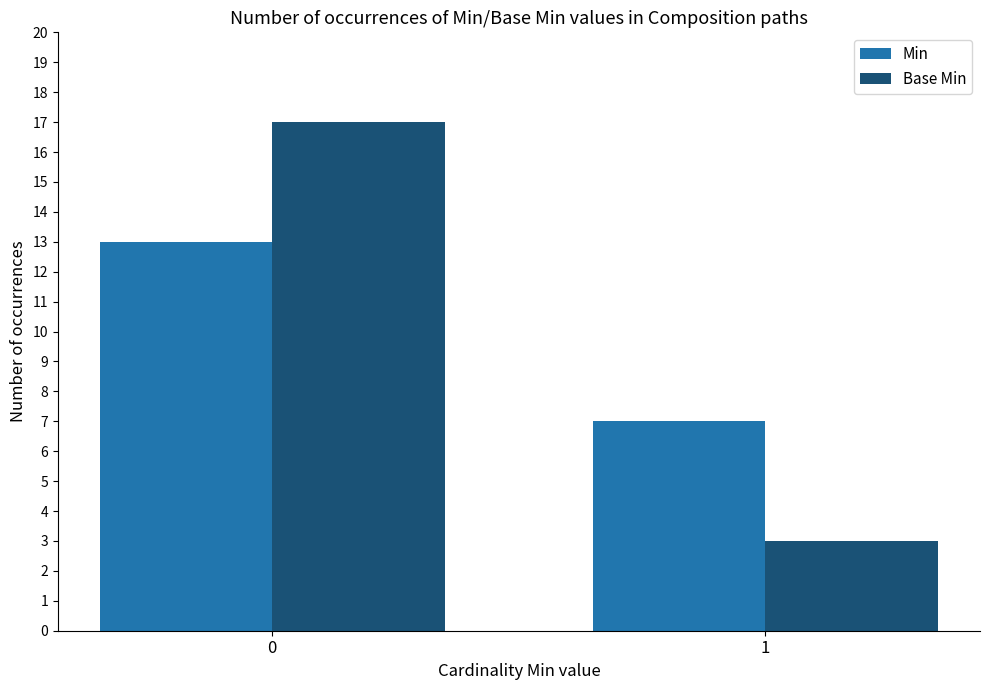

At which label does Base Min reach its minimum?

1